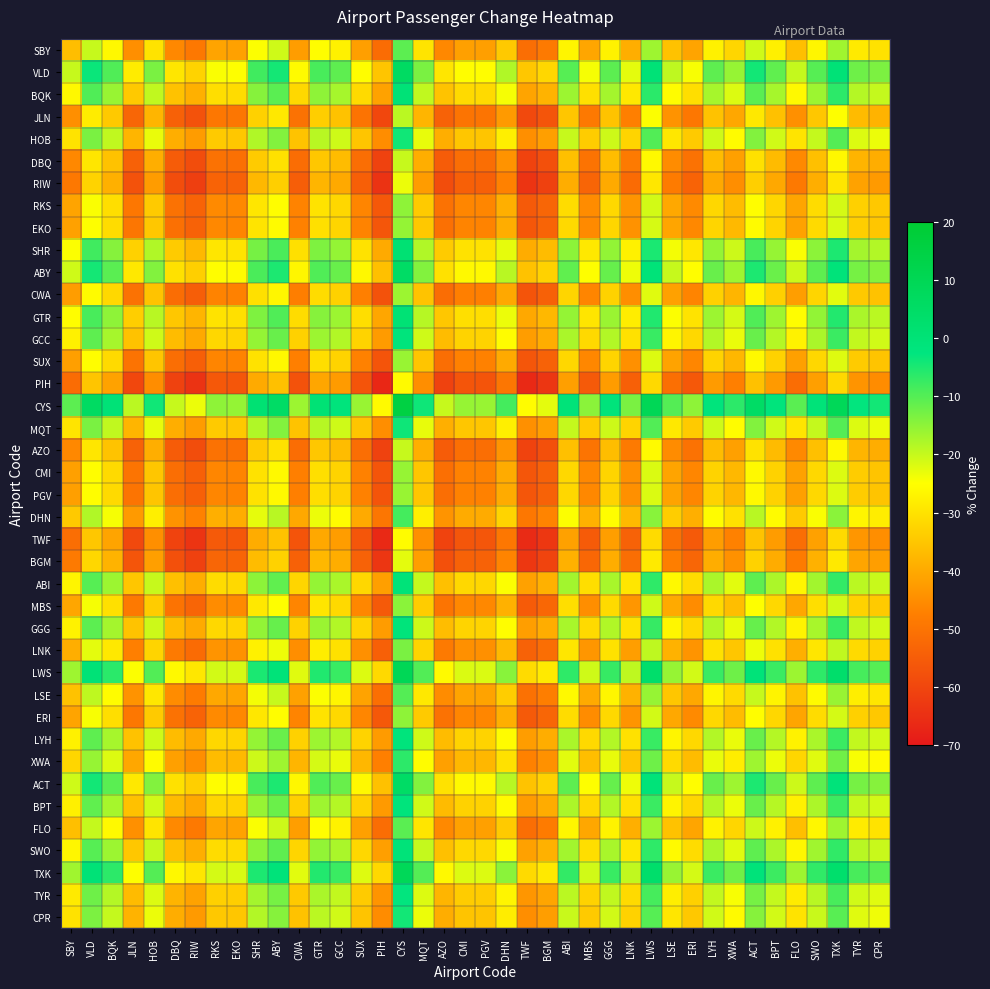

List the series in order of their peak value, lowest first.

PIH, TWF, RIW, BGM, DBQ, AZO, JLN, CWA, SUX, PGV, CMI, EKO, RKS, ERI, MBS, LNK, SBY, FLO, LSE, DHN, XWA, CPR, HOB, MQT, TYR, BPT, GCC, LYH, GGG, ABI, SWO, BQK, GTR, SHR, ABY, ACT, VLD, TXK, LWS, CYS